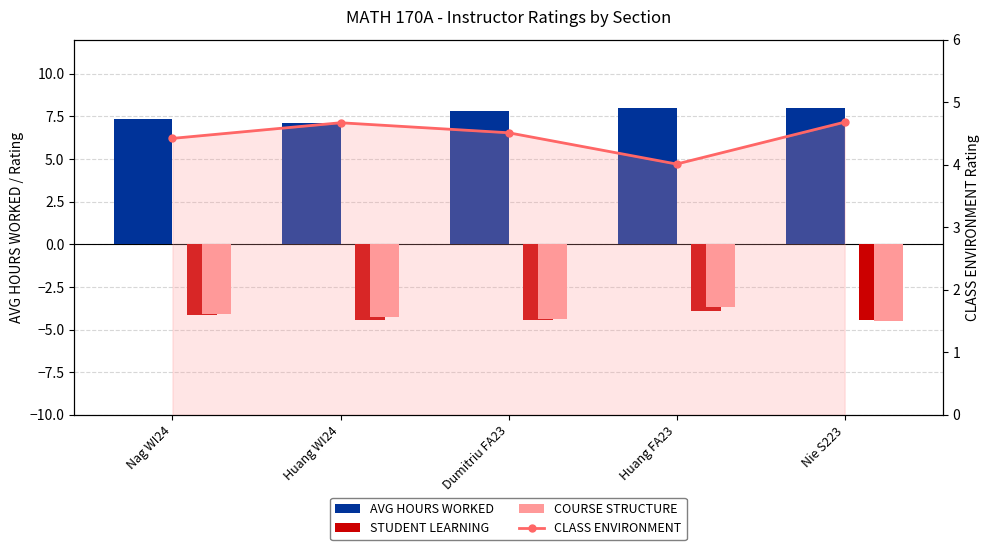

Reading right to left, extract all data points from this chart.

AVG HOURS WORKED: 8.0	8.0	7.8	7.1	7.3
STUDENT LEARNING: -4.5	-3.9	-4.4	-4.4	-4.1
COURSE STRUCTURE: -4.5	-3.7	-4.4	-4.3	-4.1
CLASS ENVIRONMENT: 4.7	4.0	4.5	4.7	4.4